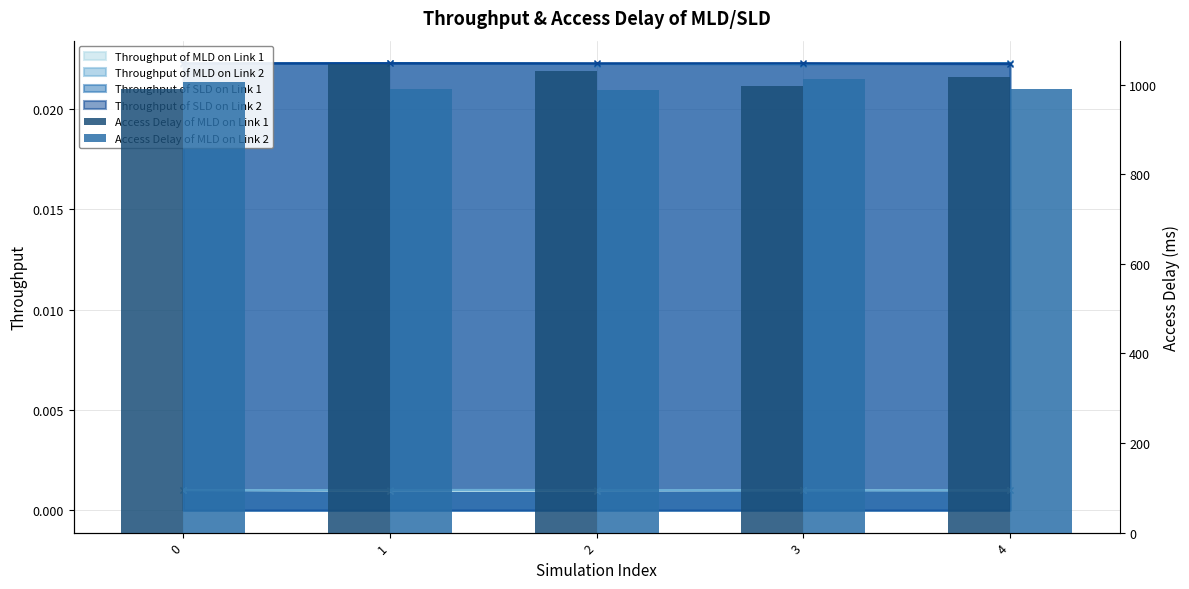

At which category is the sum across all series the highest?

1